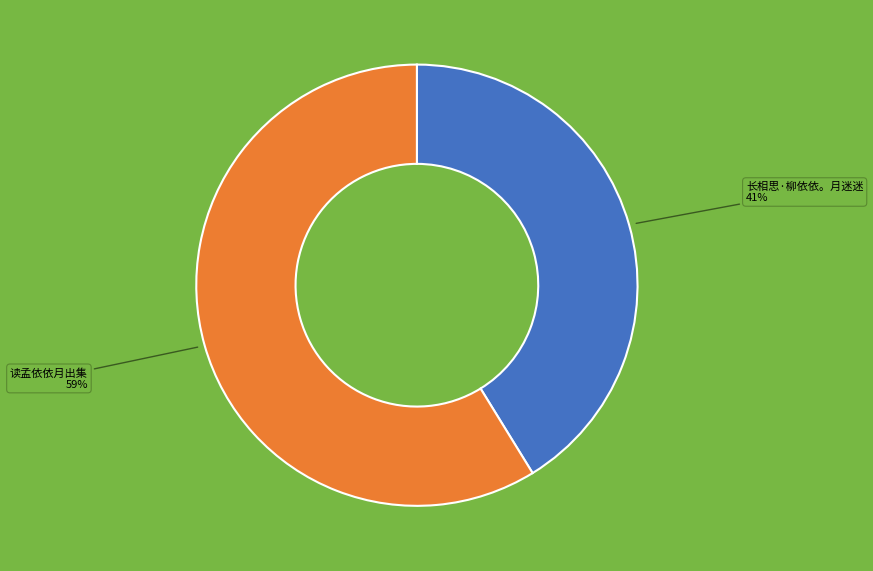

Is there a majority slice in this chart?

Yes